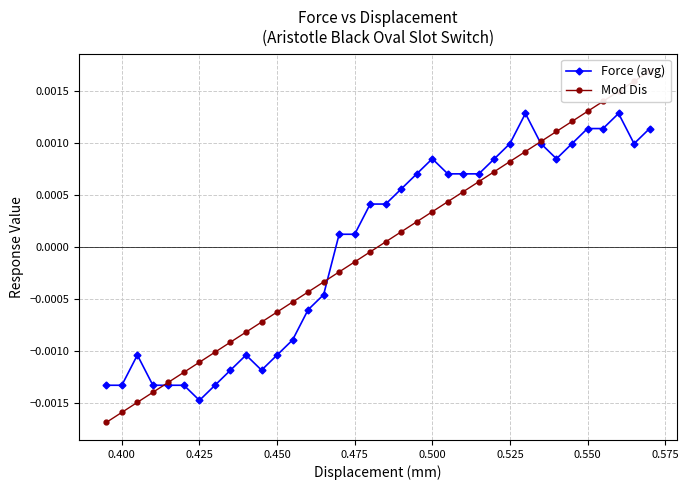

Which category has the lowest value in the Force (avg) series?

0.425